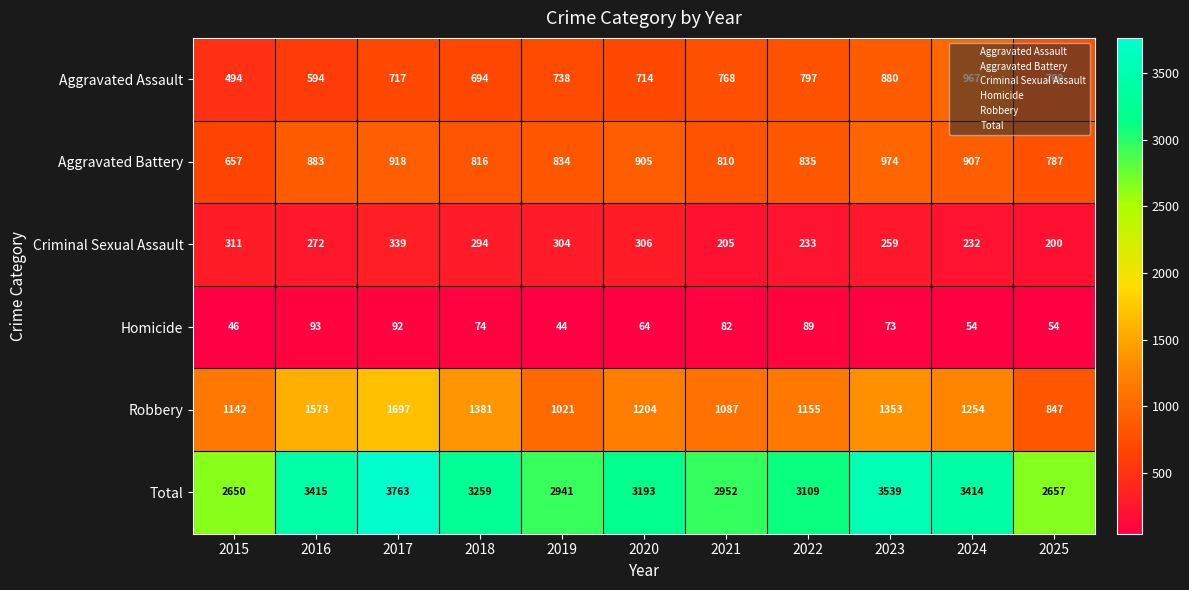

At 2021, list the series in order from smallest to largest.

Homicide, Criminal Sexual Assault, Aggravated Assault, Aggravated Battery, Robbery, Total